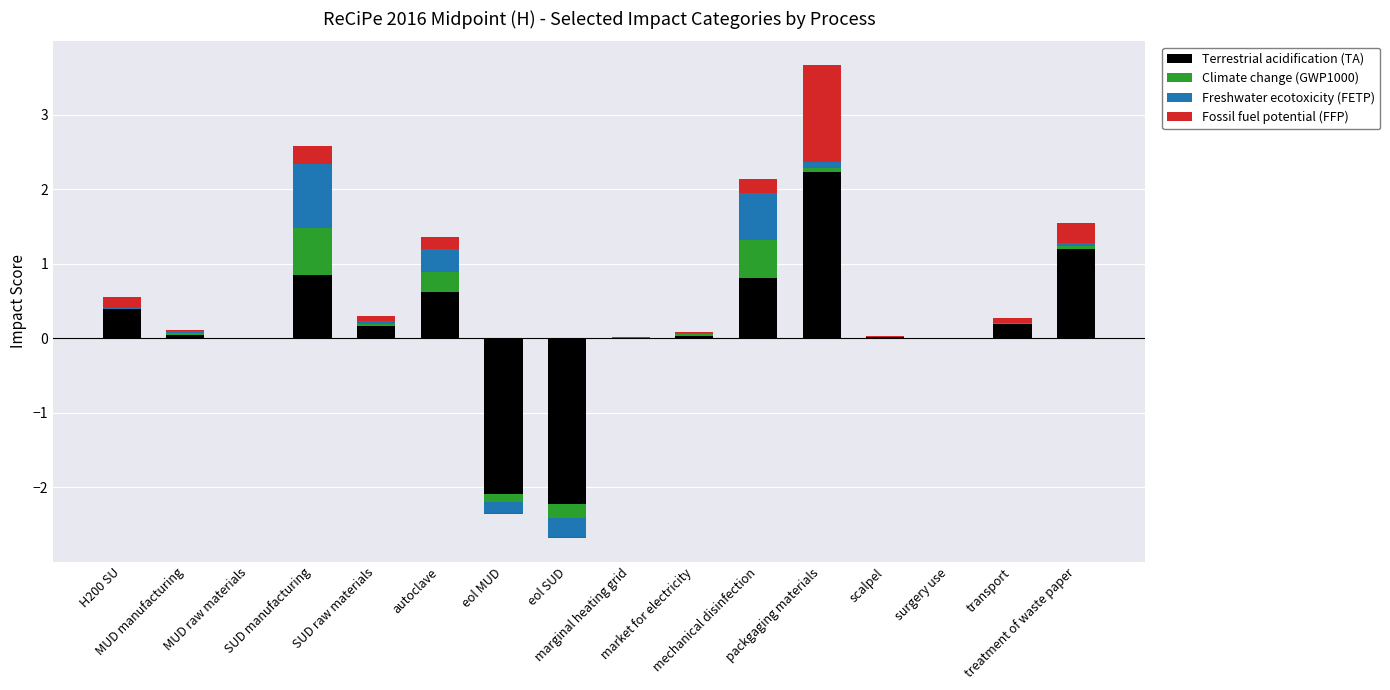

How many bars are there in total?

64